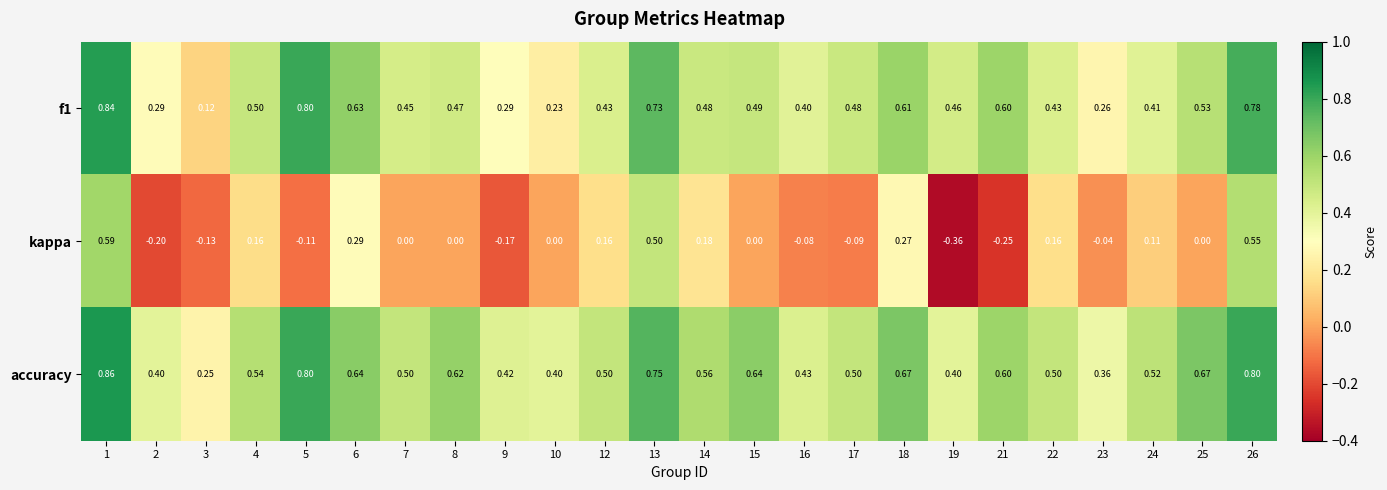

Which series has the widest spread of values?

kappa